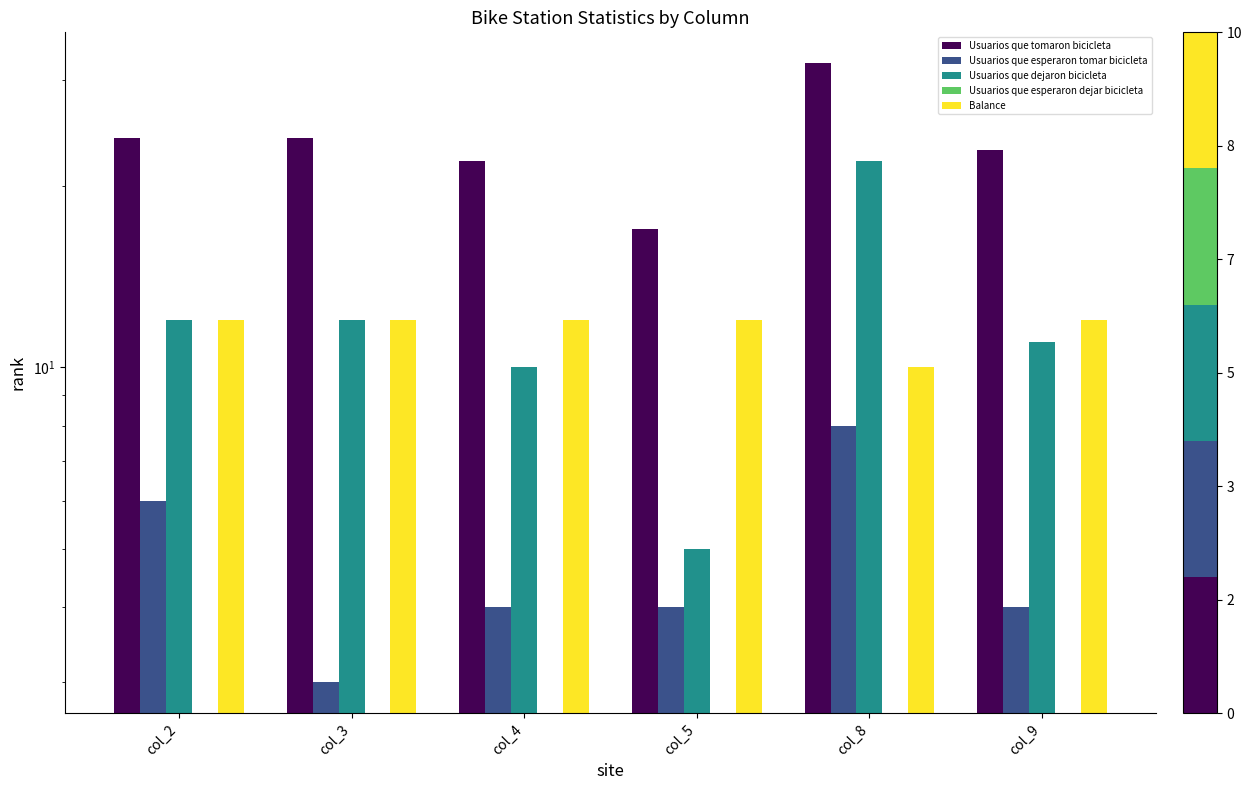

Reading left to right, transcribe all the data shown in this chart.

Usuarios que tomaron bicicleta: 24	24	22	17	32	23
Usuarios que esperaron tomar bicicleta: 6	3	4	4	8	4
Usuarios que dejaron bicicleta: 12	12	10	5	22	11
Usuarios que esperaron dejar bicicleta: 0	0	0	0	0	0
Balance: 12	12	12	12	10	12